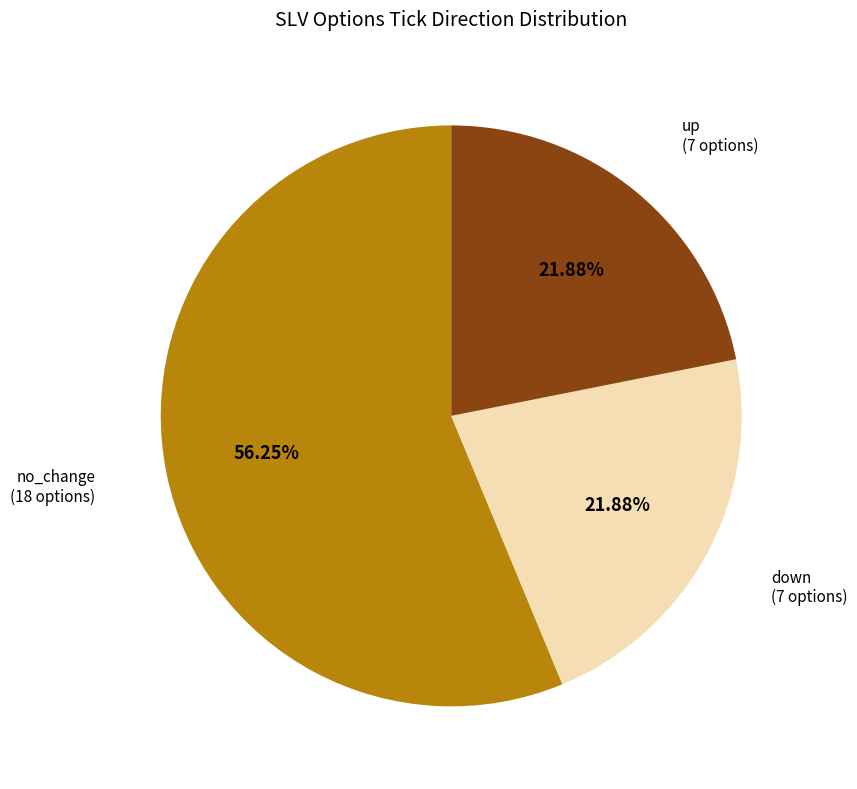

Does any single category account for the majority?

Yes